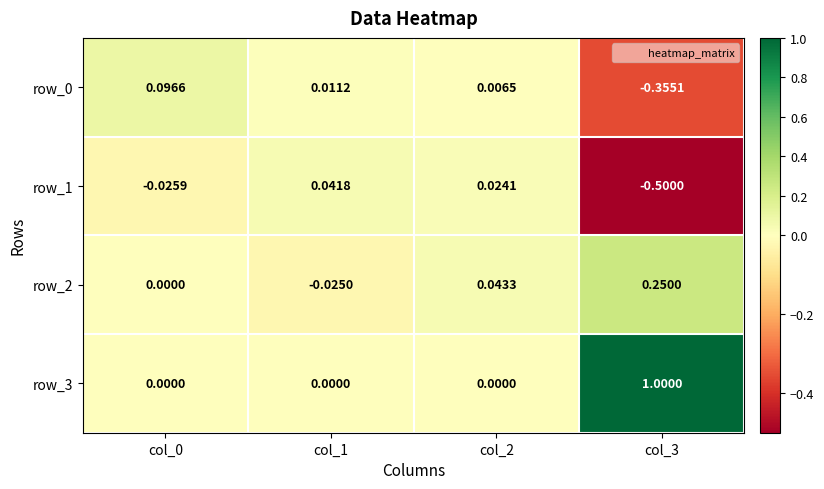

Which series has the largest total across all categories?

row_3